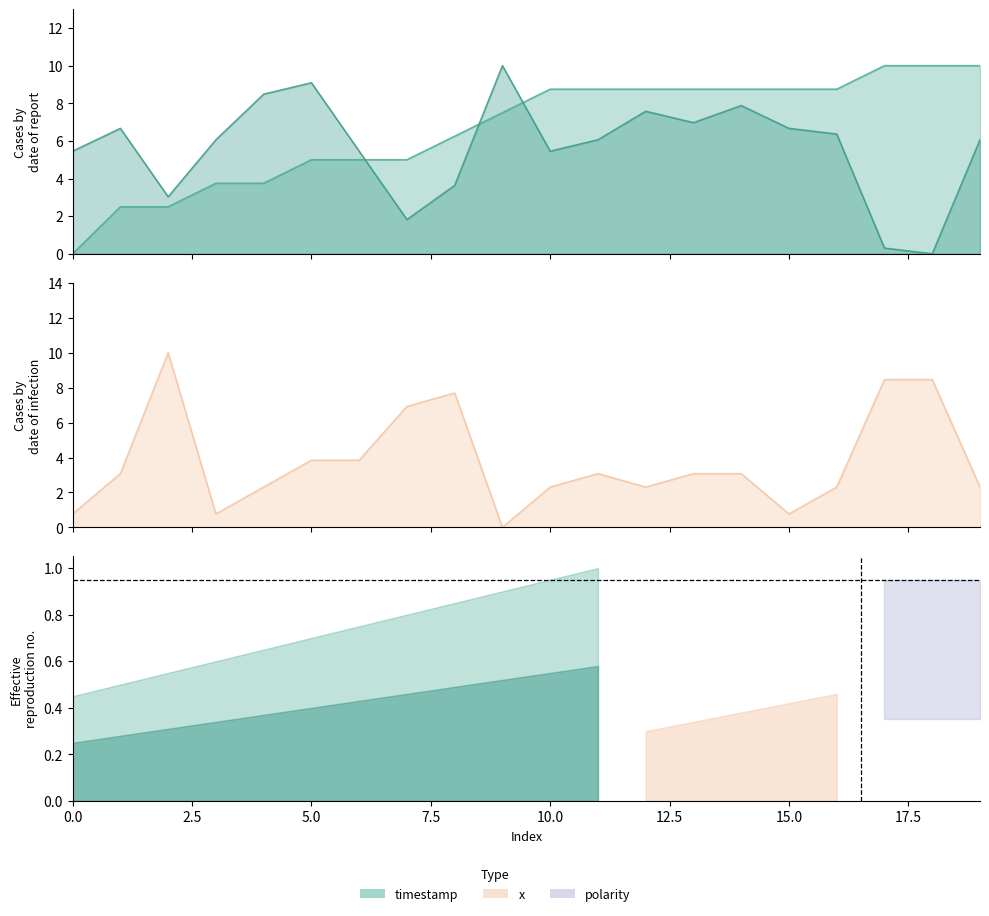

Which category has the highest value in the x series?

2